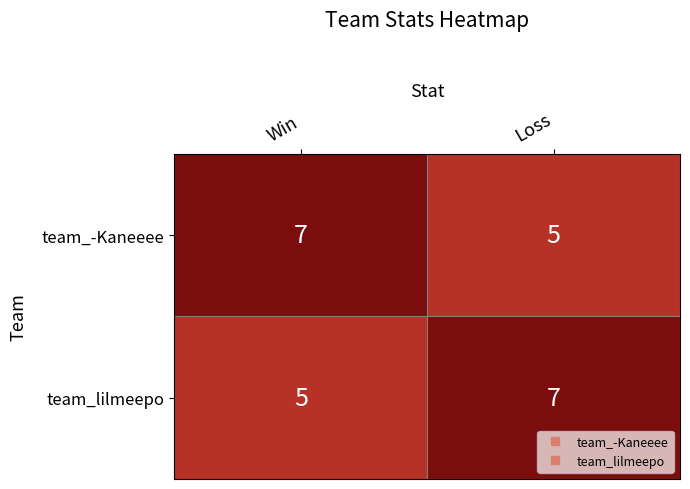

Rank the categories by team_-Kaneeee value from lowest to highest.

Loss, Win